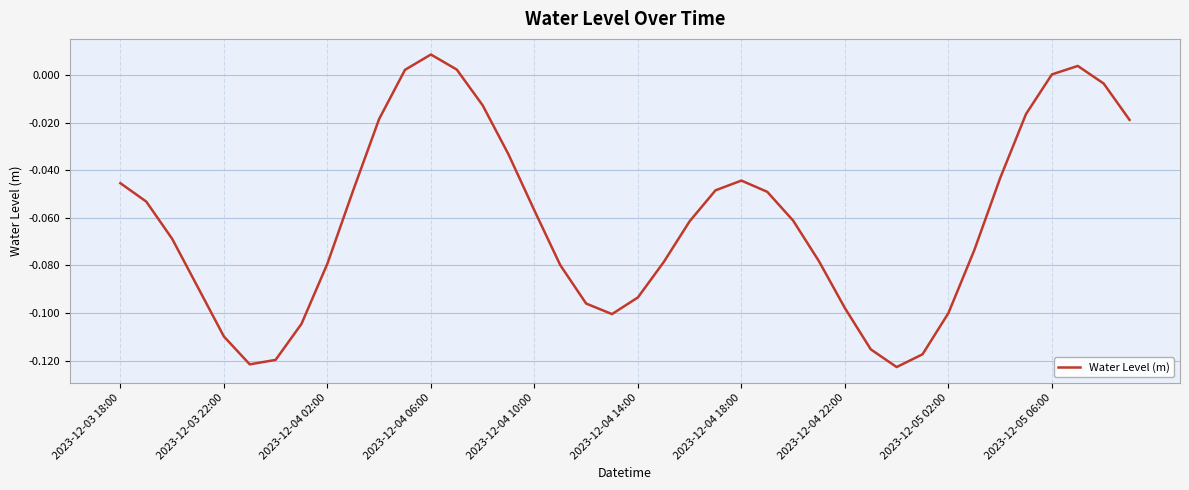

At which category does the chart reach its peak across all series?

2023-12-04 06:00